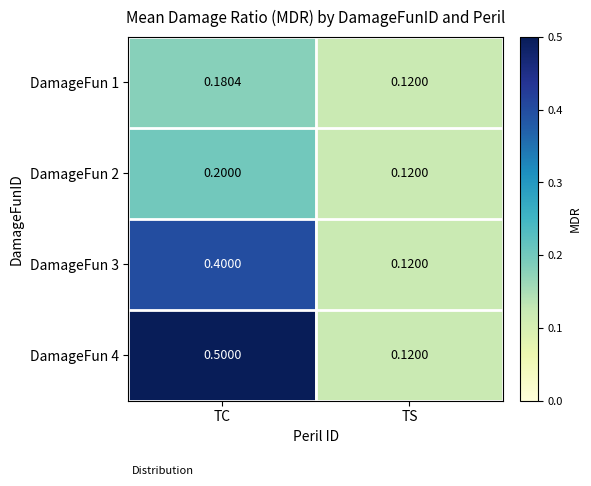

At which category is the sum across all series the highest?

TC